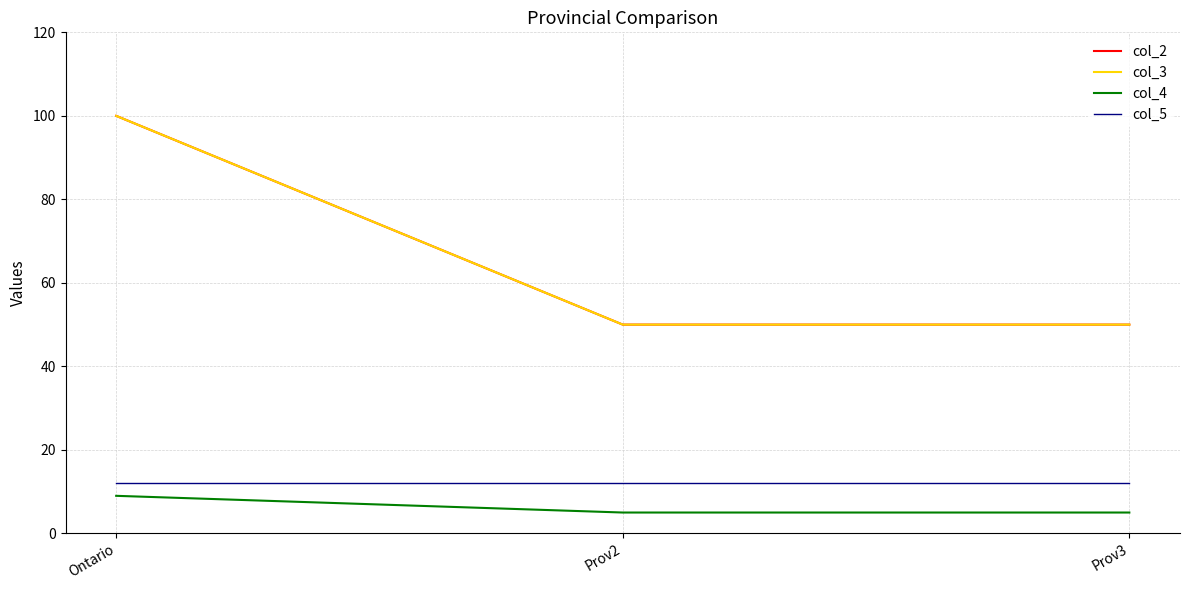

What is the smallest value displayed?

5